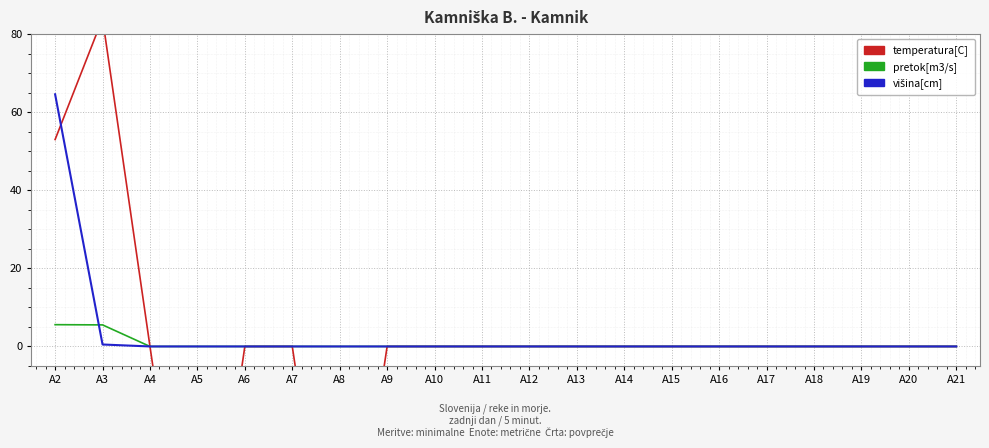

At which label does visina[cm] reach its minimum?

A4